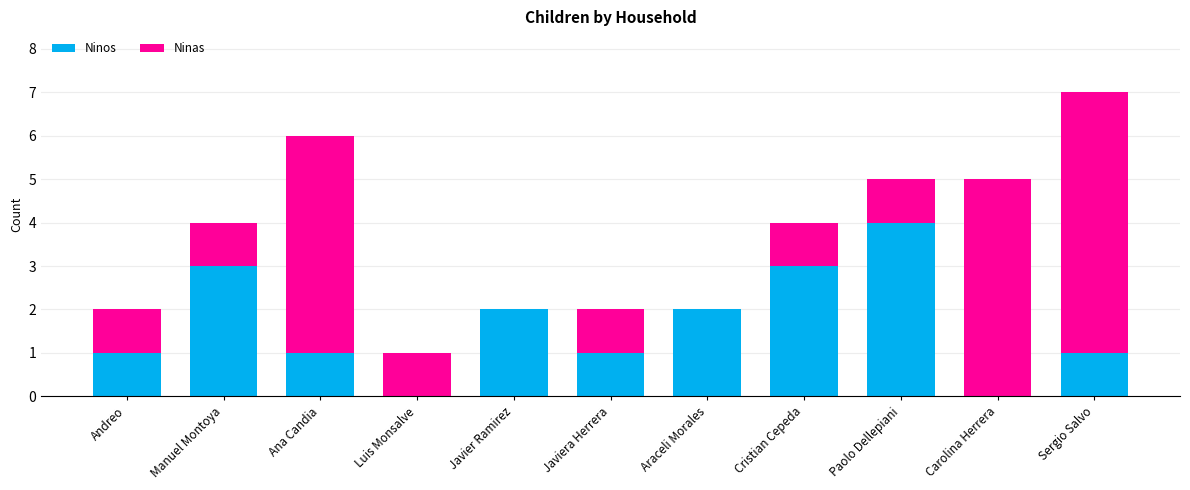

Are the bars grouped side by side (vs. stacked)?

No